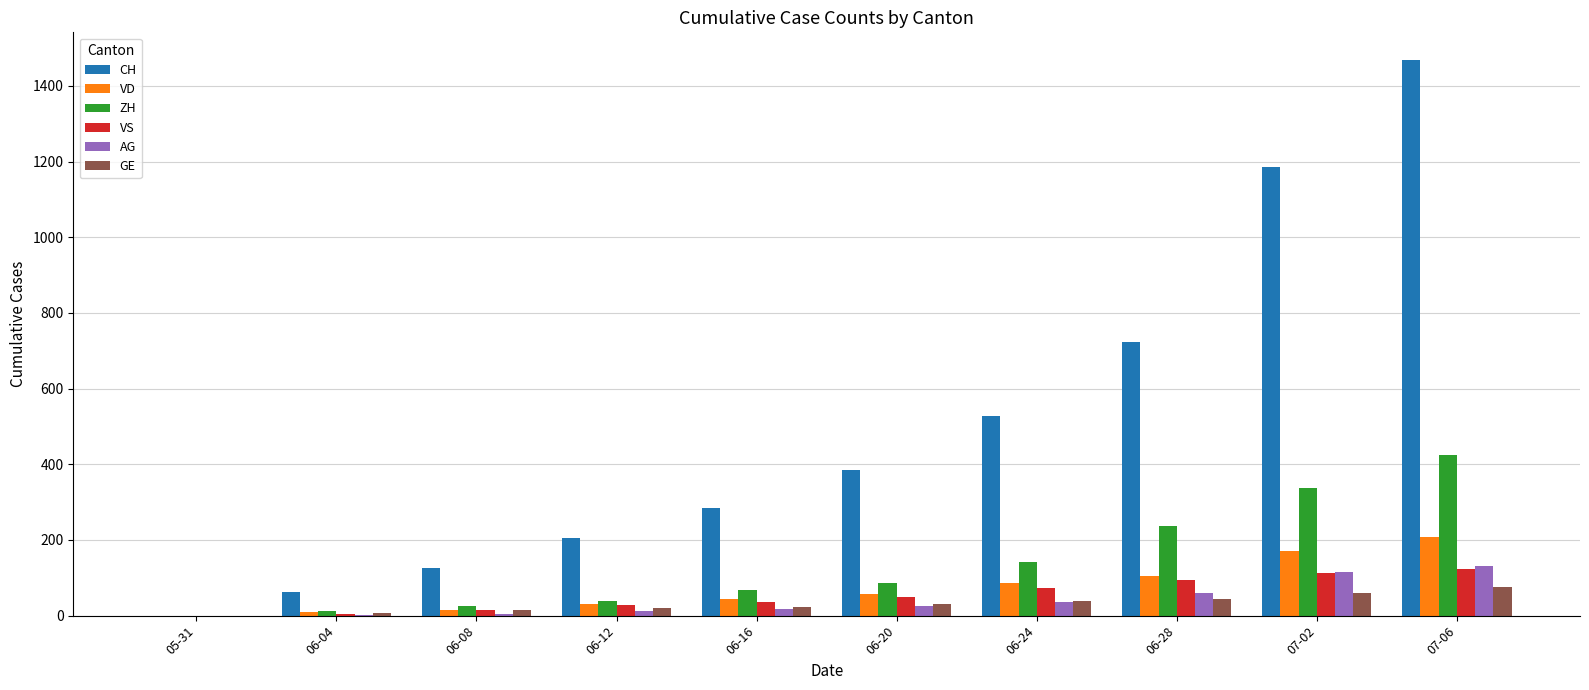

Is it true that AG equals 26 at 06-20?

True